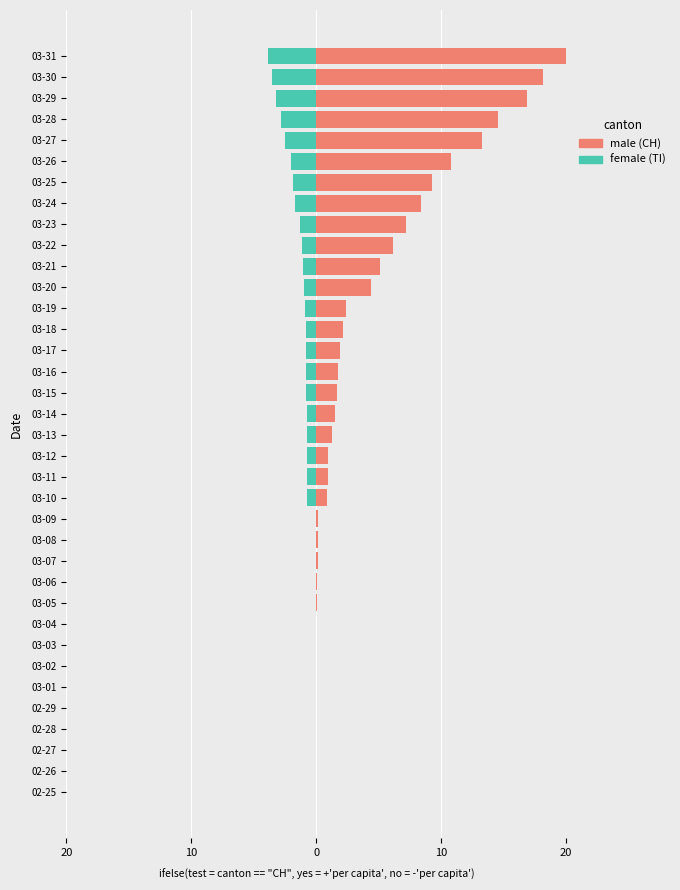

Is it true that male equals 0.0 at 02-27?

True